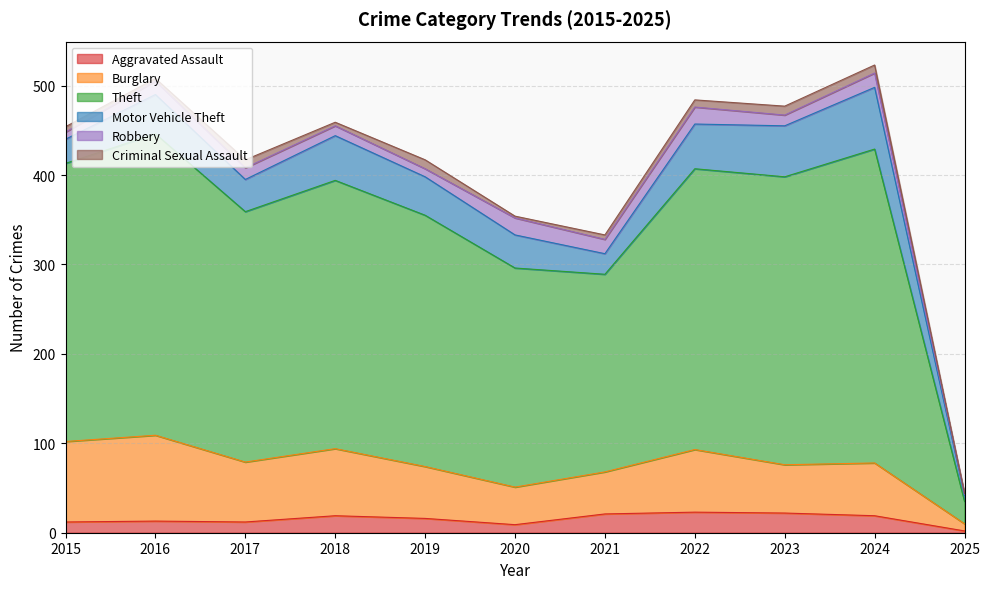

True or false: Motor Vehicle Theft has a value of 40 at 2024.

False